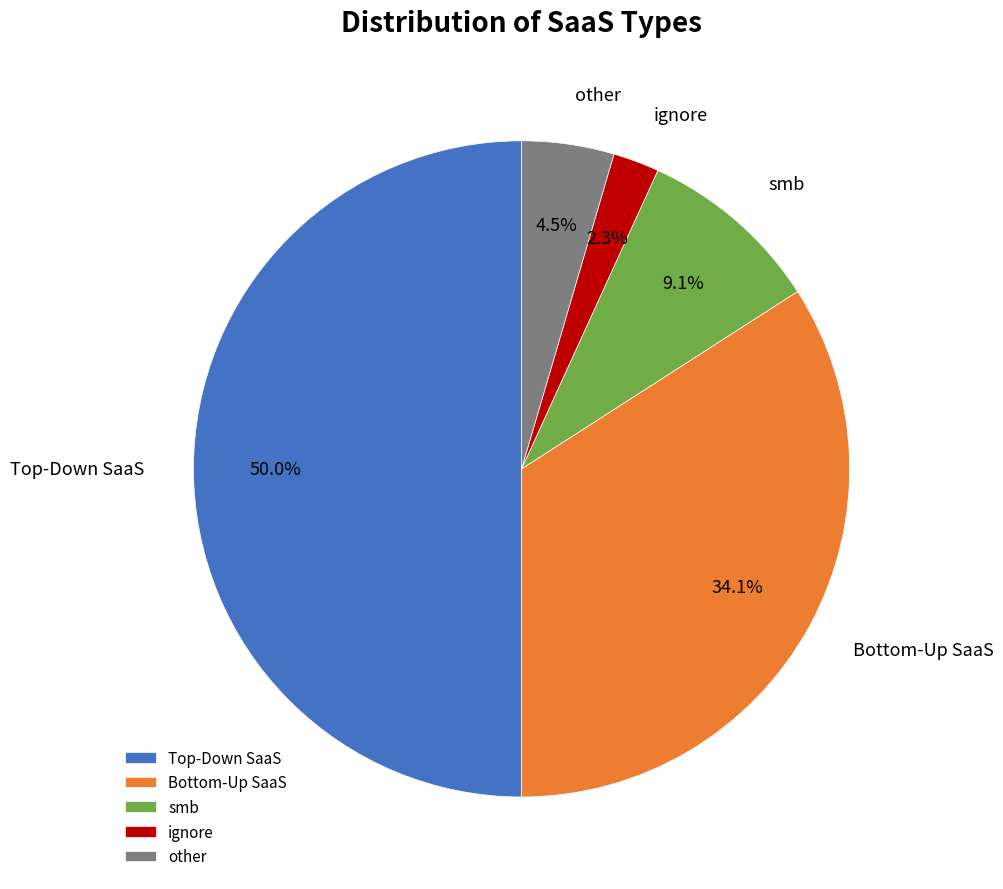

Does ignore represent more than half of the total?

No